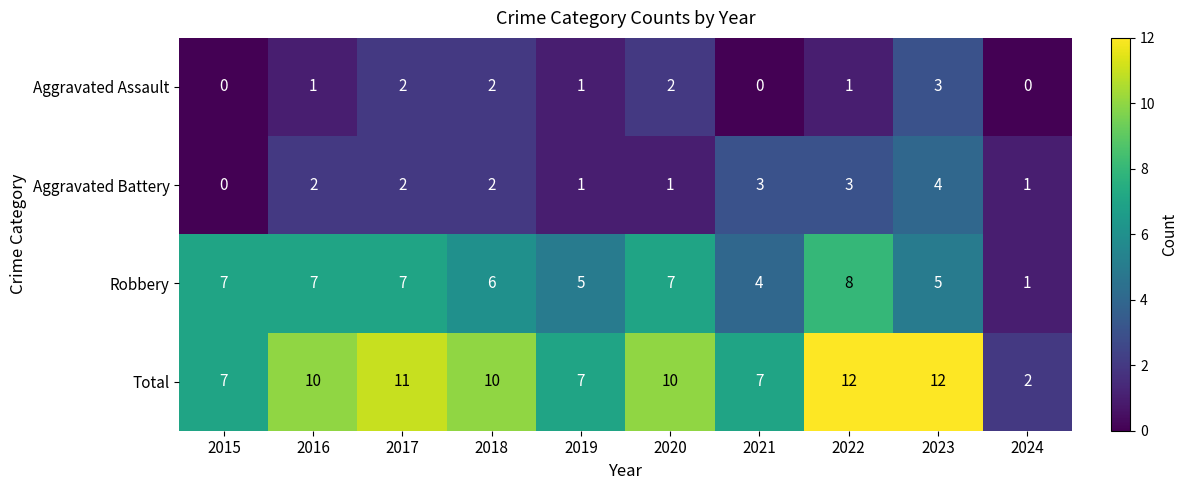

What is the greatest value displayed?

12